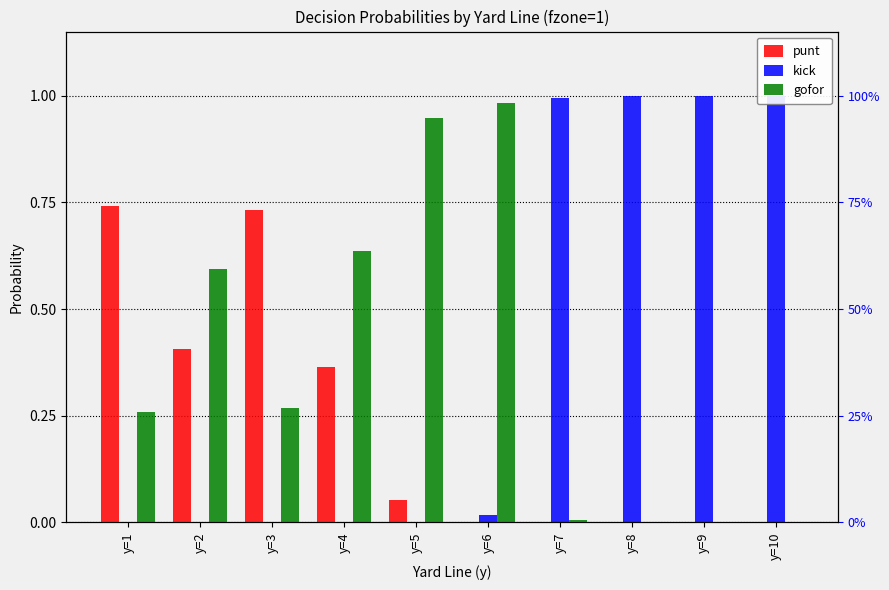

Reading left to right, extract all data points from this chart.

punt: 0.7	0.4	0.7	0.4	0.1	0.0	0.0	0.0	0.0	0.0
kick: 0.0	0.0	0.0	0.0	0.0	0.0	1.0	1.0	1.0	1.0
gofor: 0.3	0.6	0.3	0.6	0.9	1.0	0.0	0.0	0.0	0.0